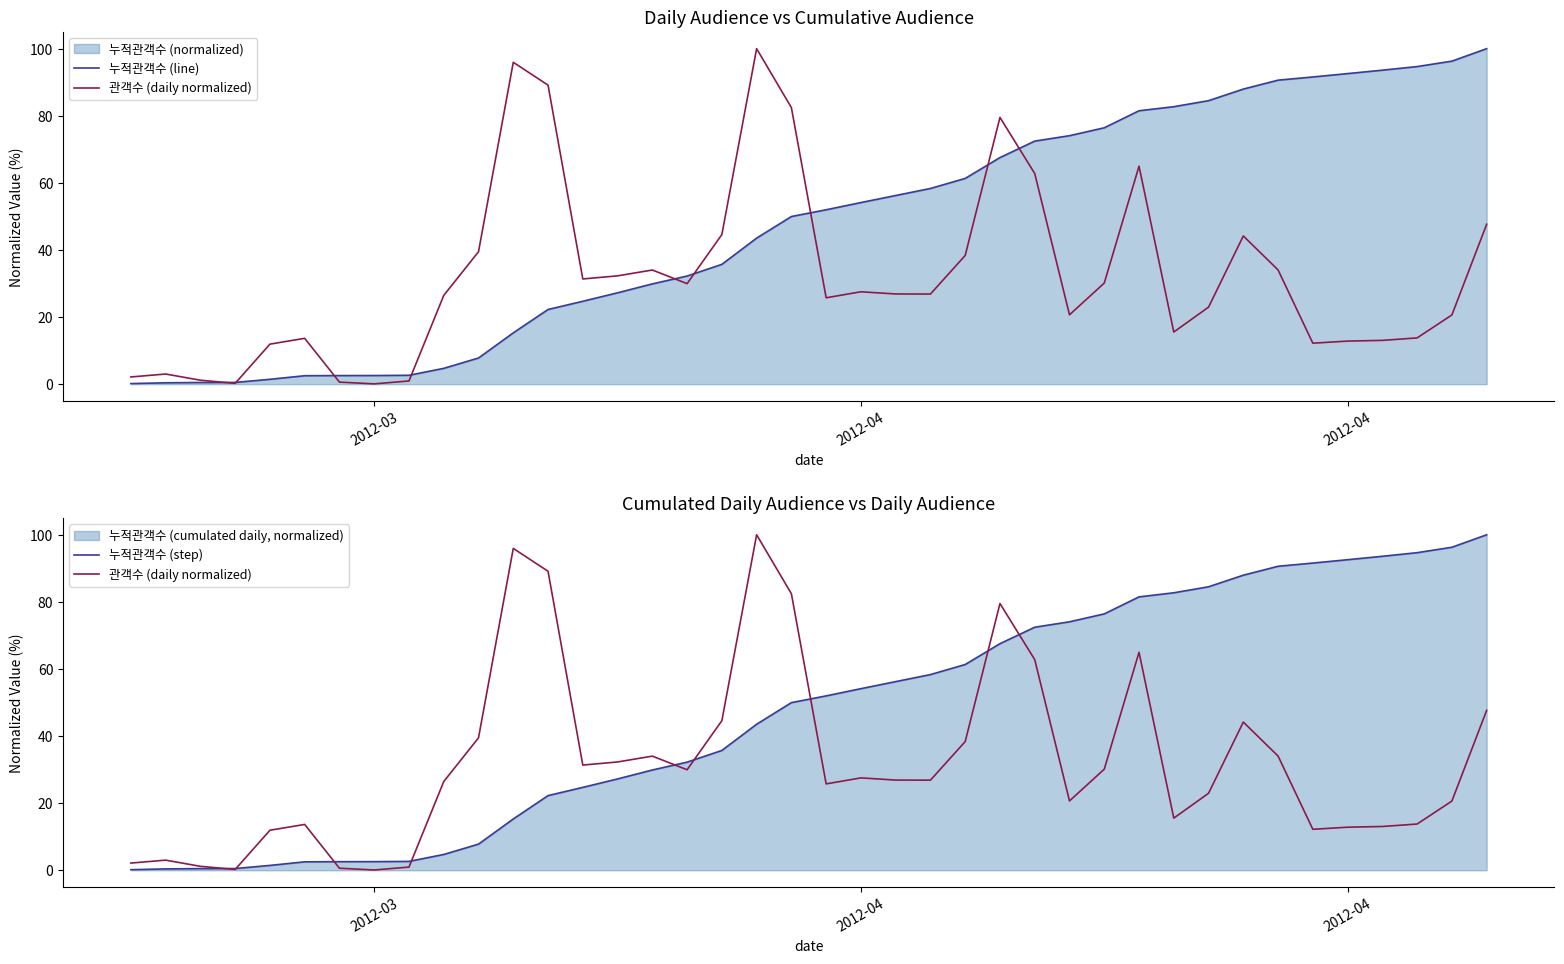

What is the difference between the second highest and minimum values in the 누적관객수 (step) series?

96.1